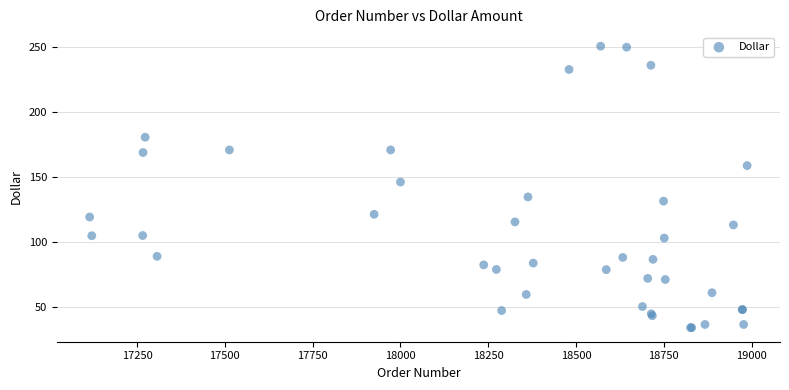

What Y value in the scatter plot is closest to 142?

146.3